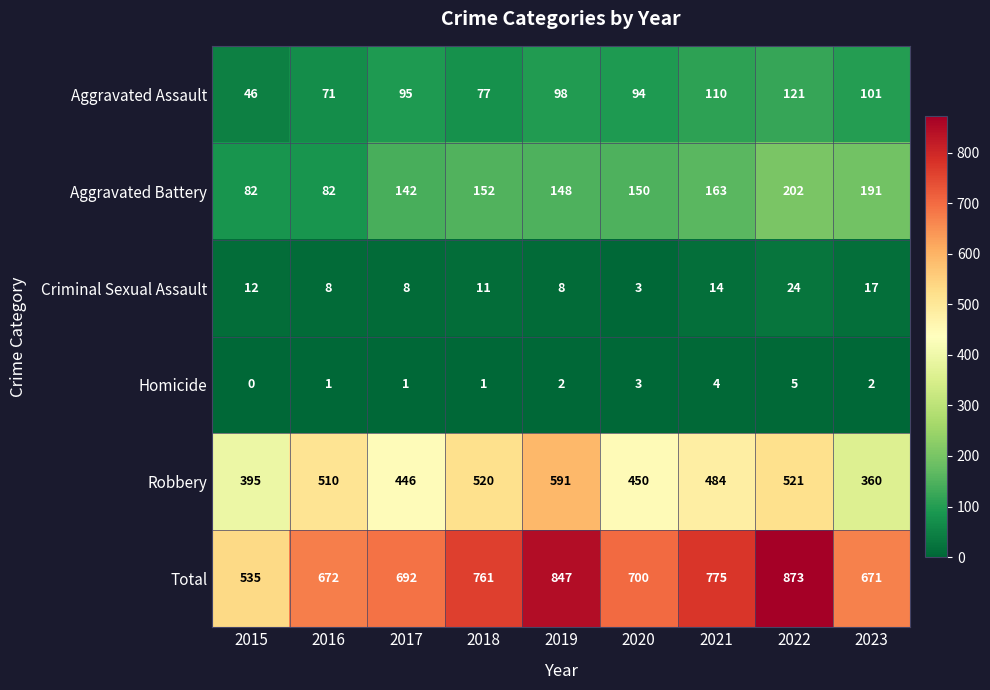

The value of Criminal Sexual Assault at 2015 is 12. True or false?

True